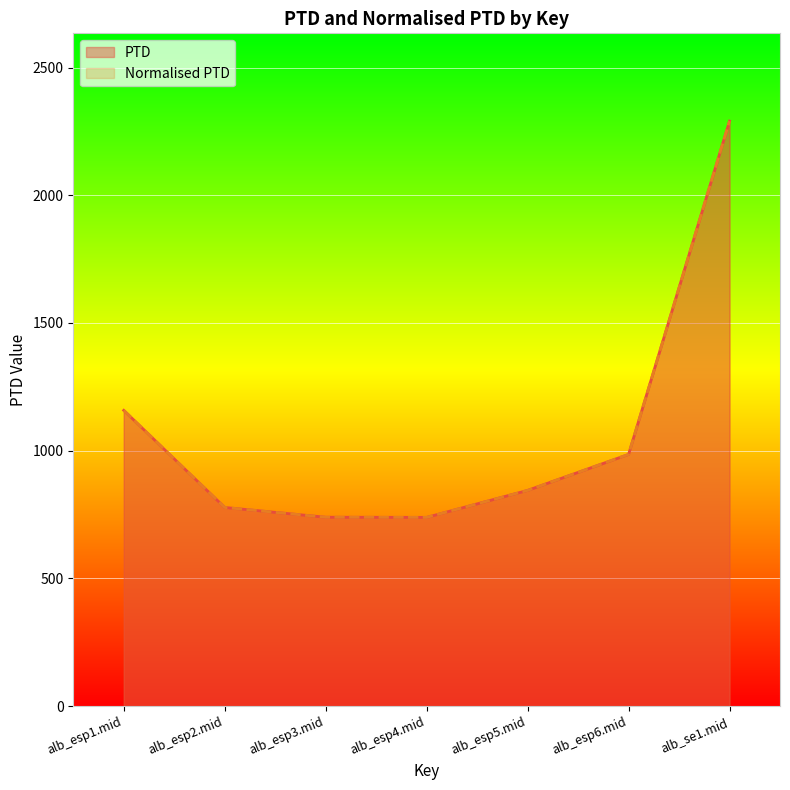

What is the label of the 1st point from the left?

alb_esp1.mid